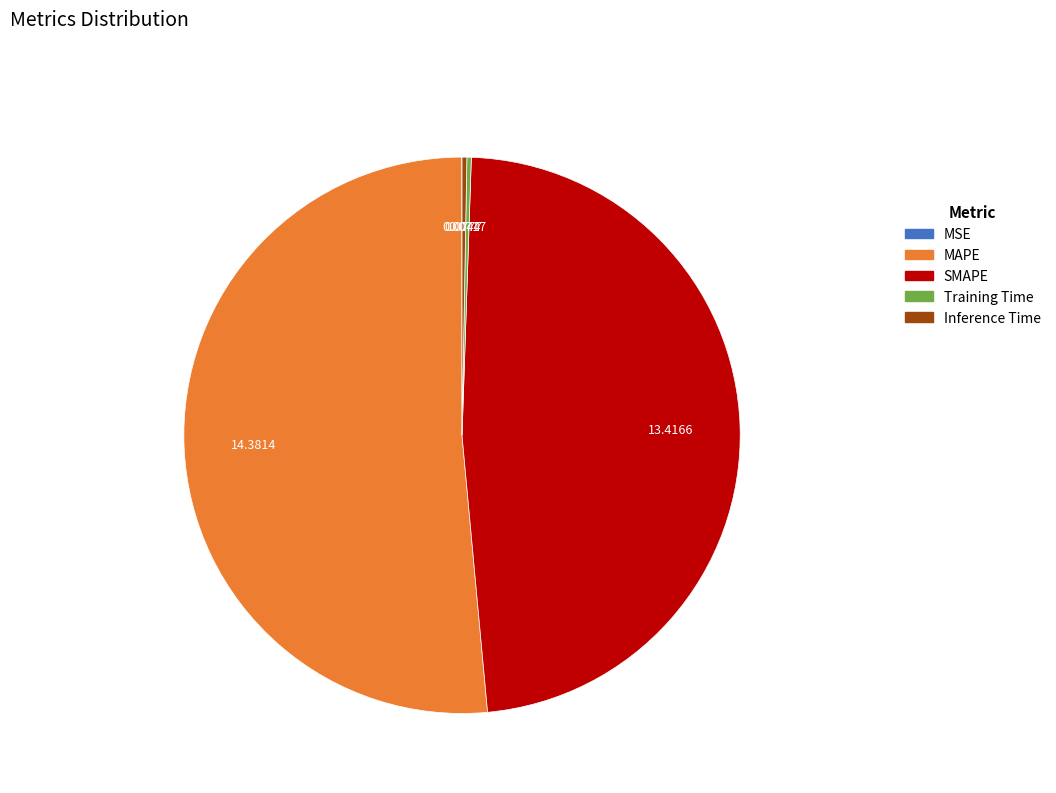

Is MAPE the majority of the pie?

Yes